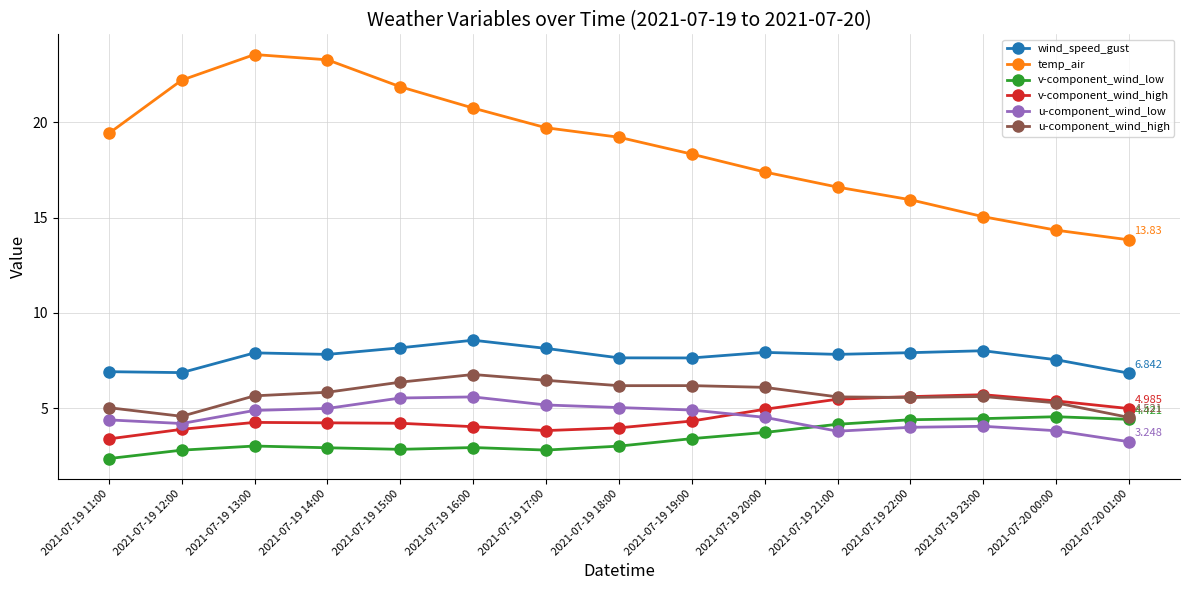

What position from the left is 2021-07-19 16:00?

6